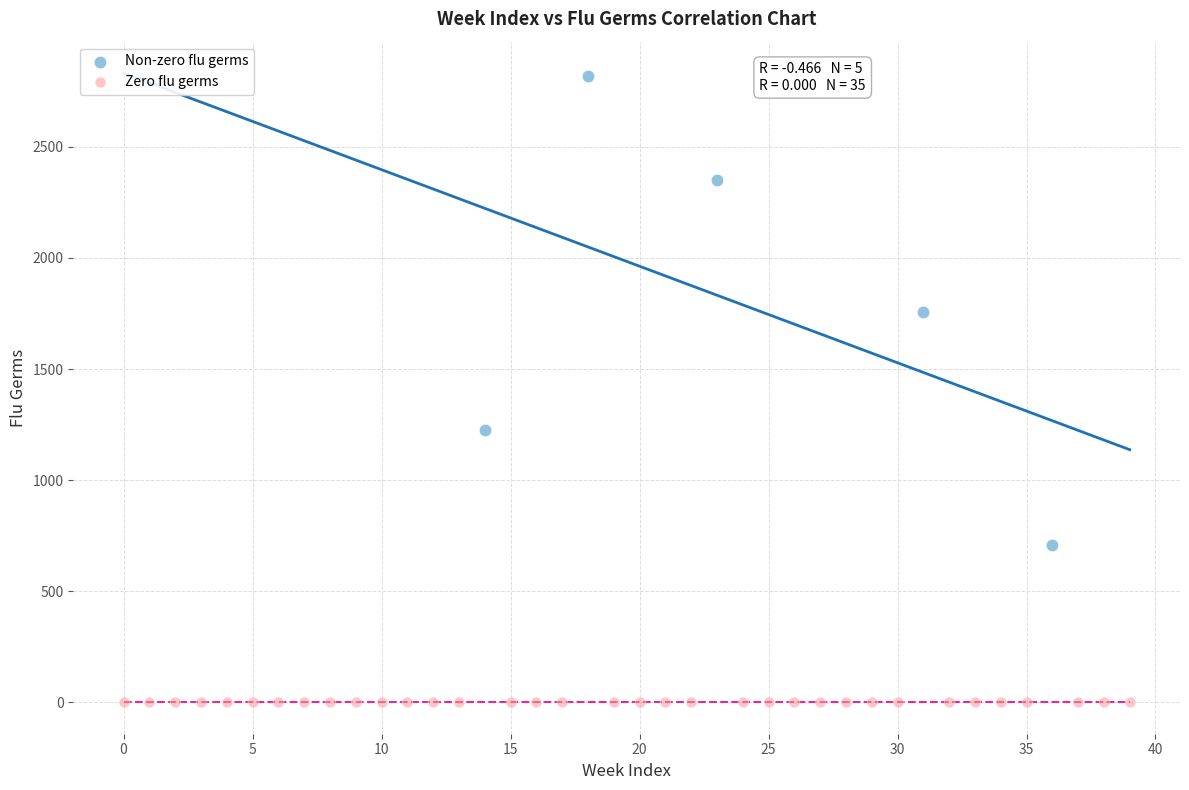

Which series contains the highest Y value?

Non-zero flu germs